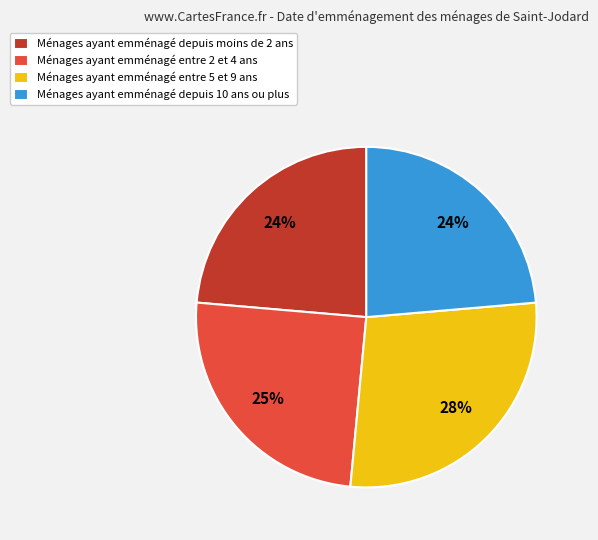

To the nearest percent, what portion does Ménages ayant emménagé depuis moins de 2 ans represent?

24%